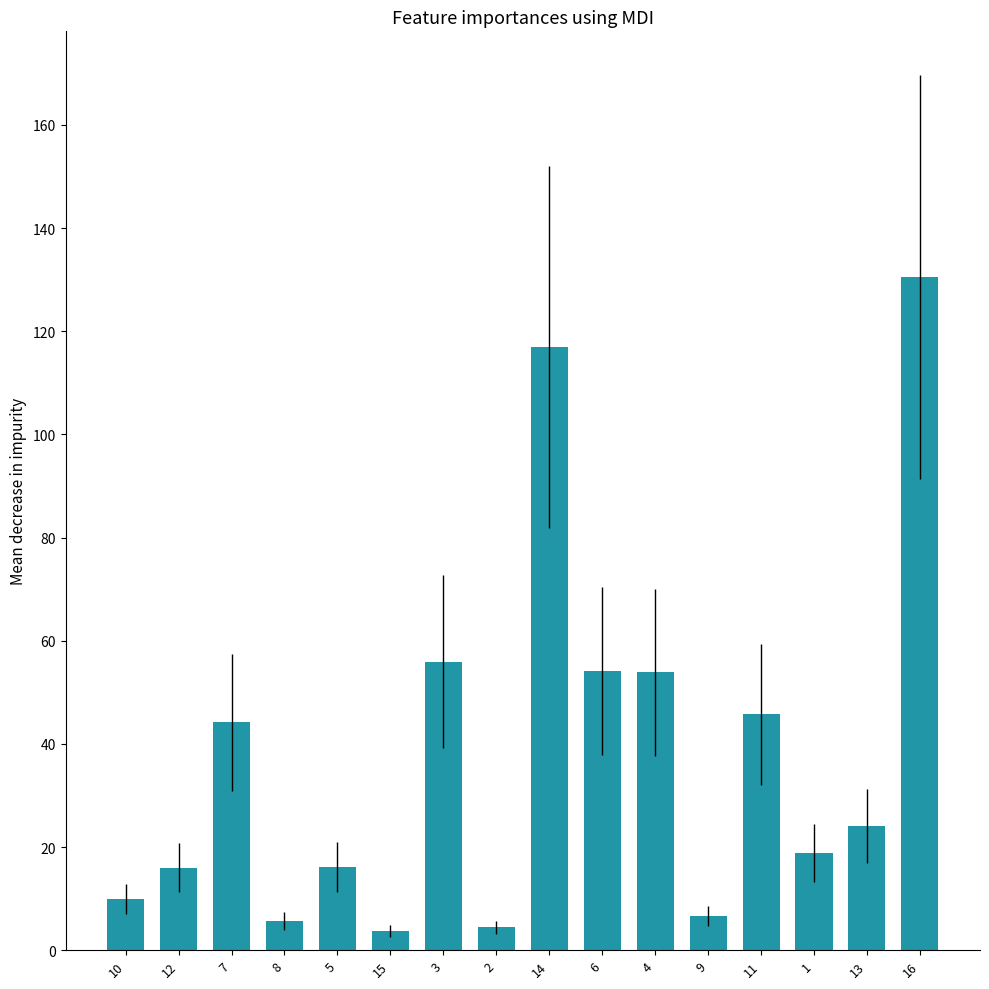

True or false: the data shows 116.9 at 14.

True